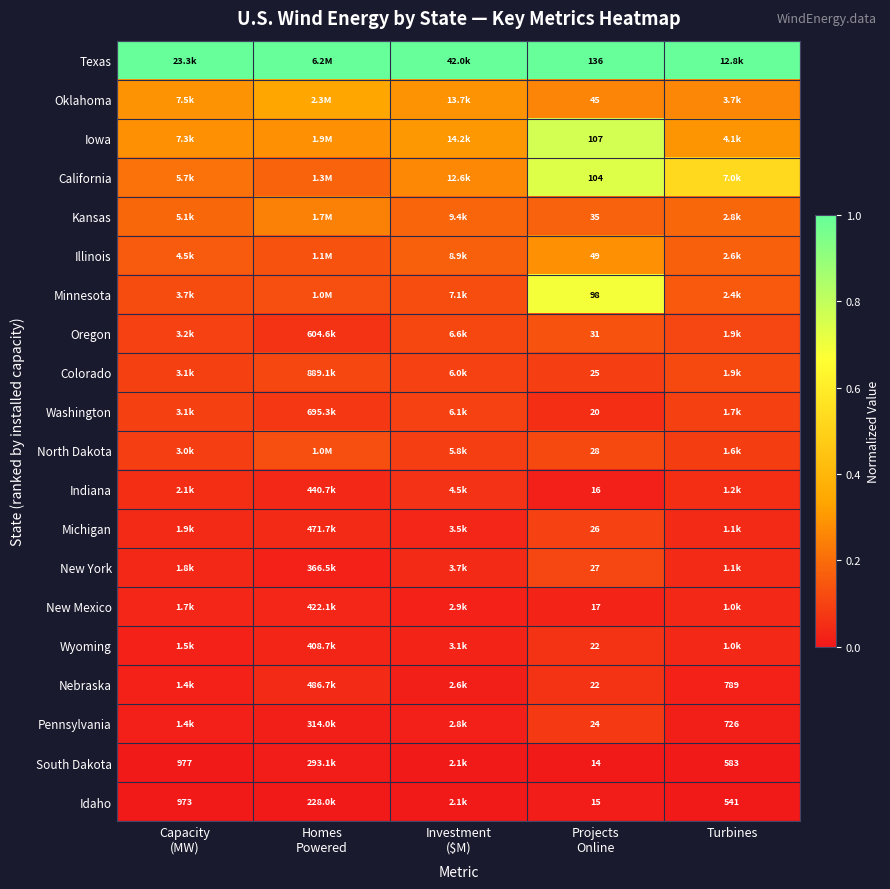

What is the difference between the highest and lowest values at Capacity
(MW)?

1.0